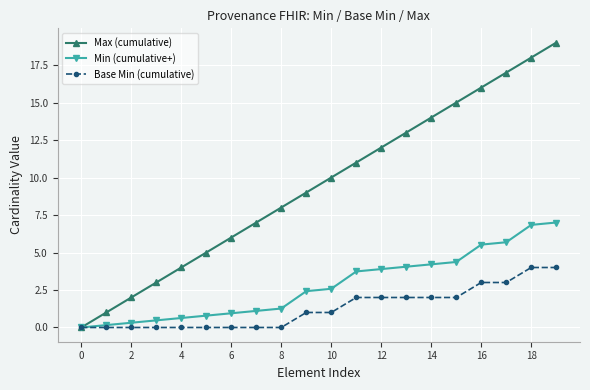

Which series has the largest total across all categories?

Max (cumulative)